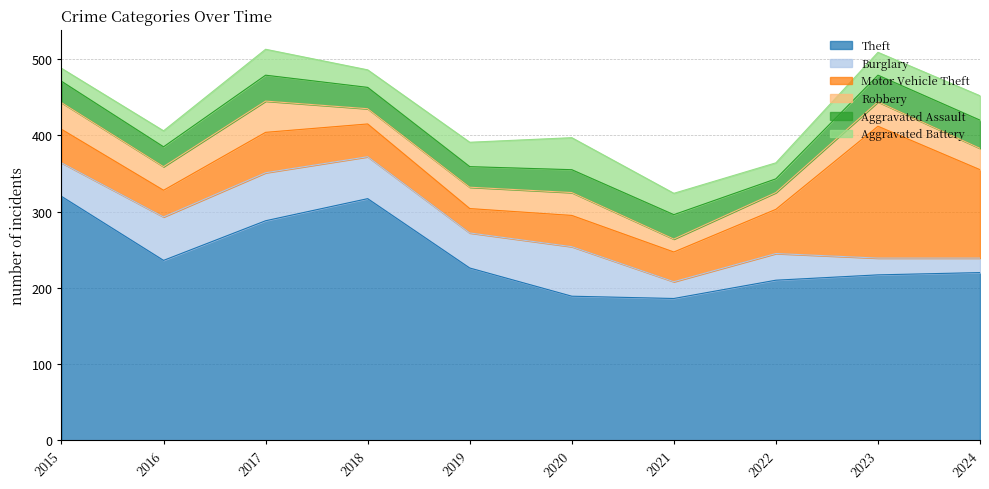

True or false: Theft and Robbery cross at least once.

False